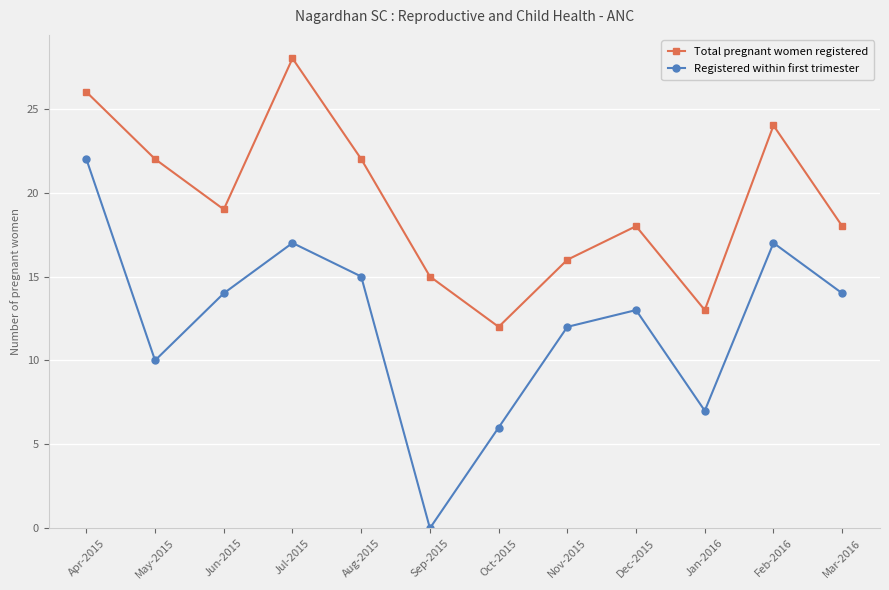

What is the average value of the Total pregnant women registered series?

19